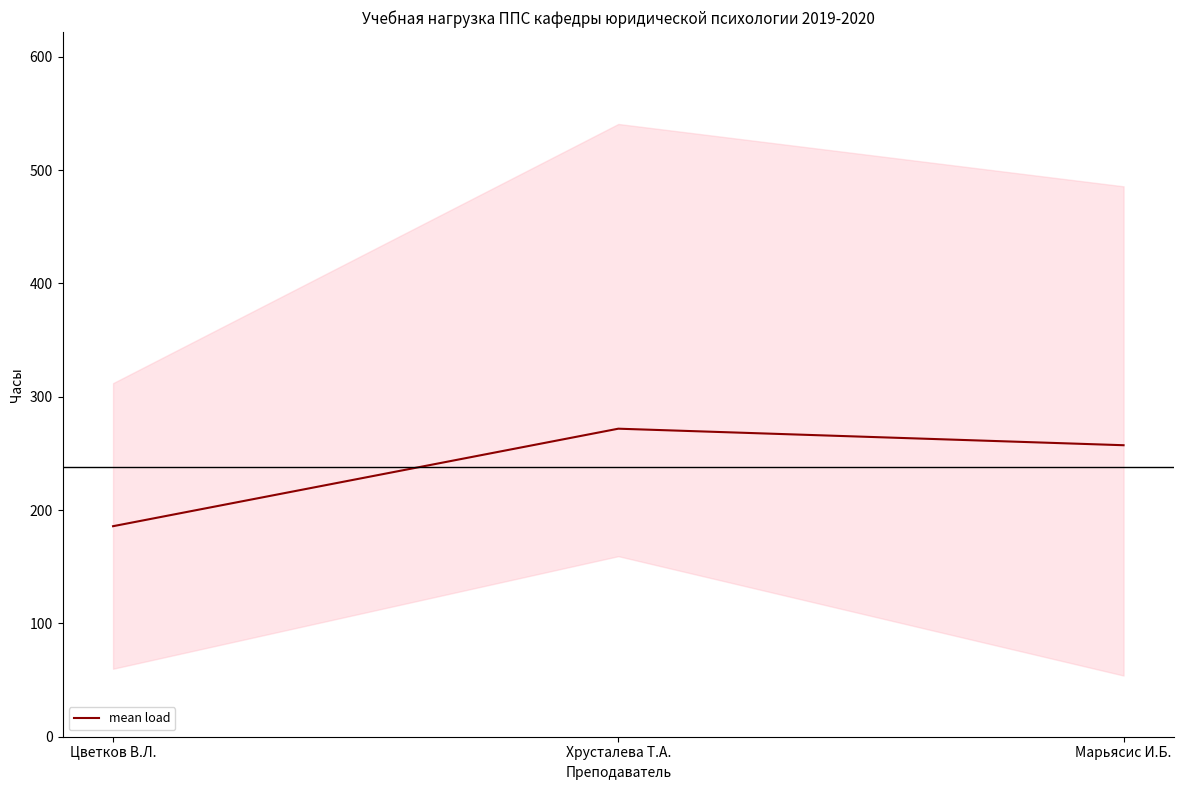

Reading left to right, list all the values displayed in this chart.

185.8	271.8	257.2